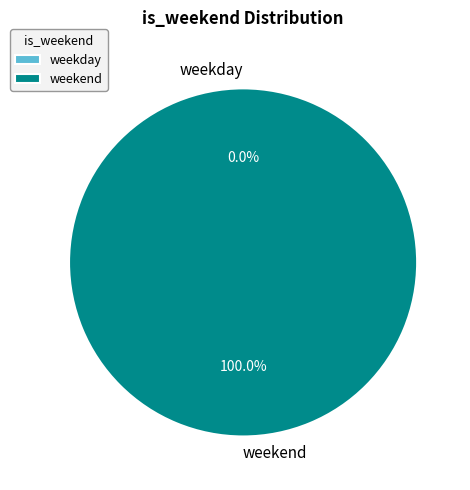

Is weekend the majority of the pie?

Yes